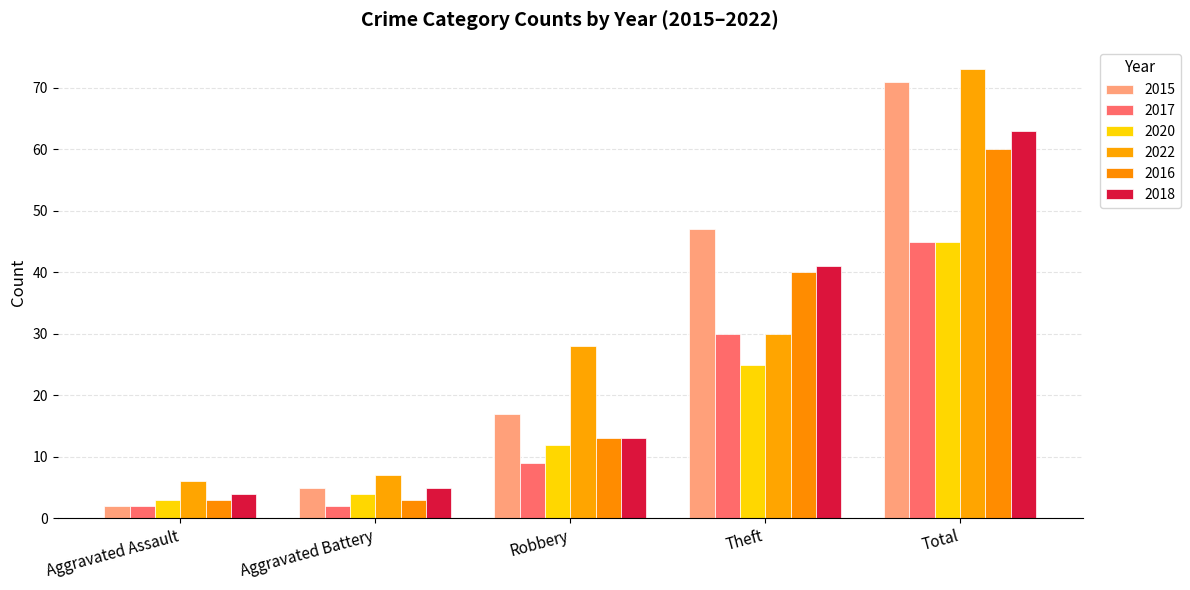

How many groups of bars are there?

5